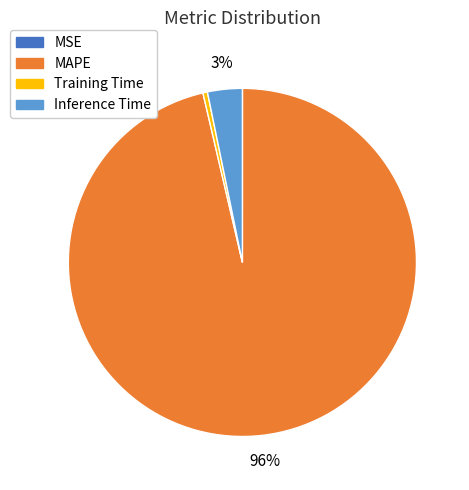

To the nearest percent, what is the average slice percentage?

25%